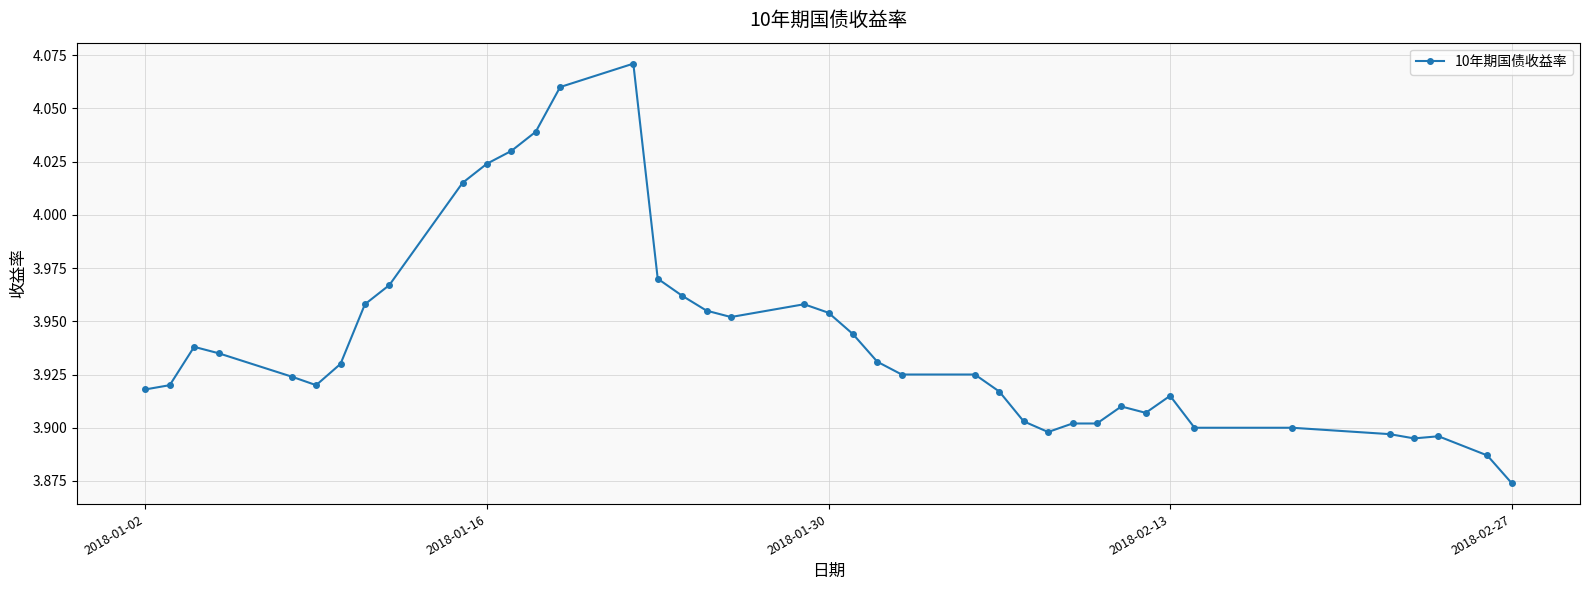

What is the sum of all values?

157.6